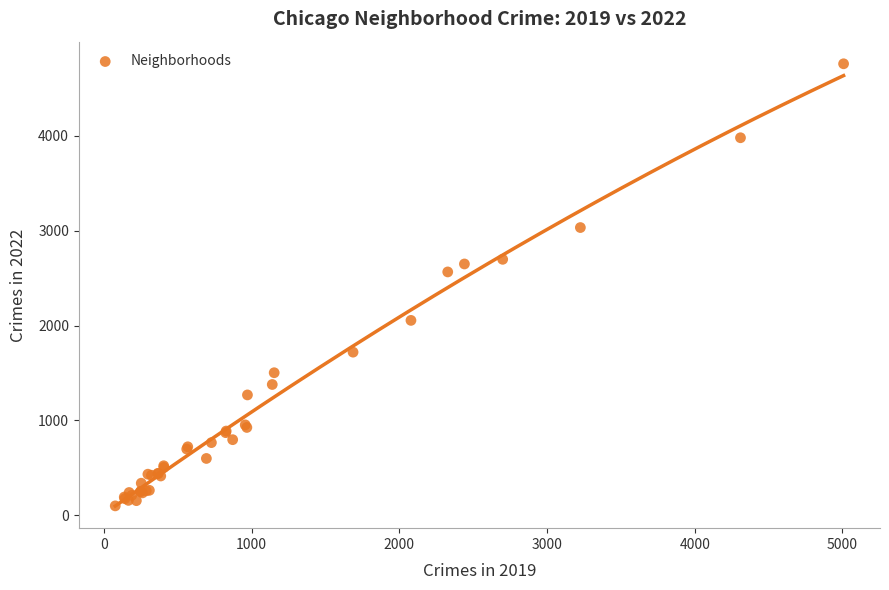

What Y value in the scatter plot is closest to 2430?

2566